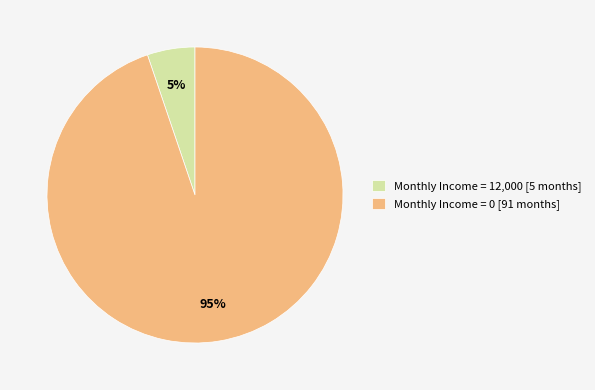

What is the majority slice?

Monthly Income = 0 [91 months]